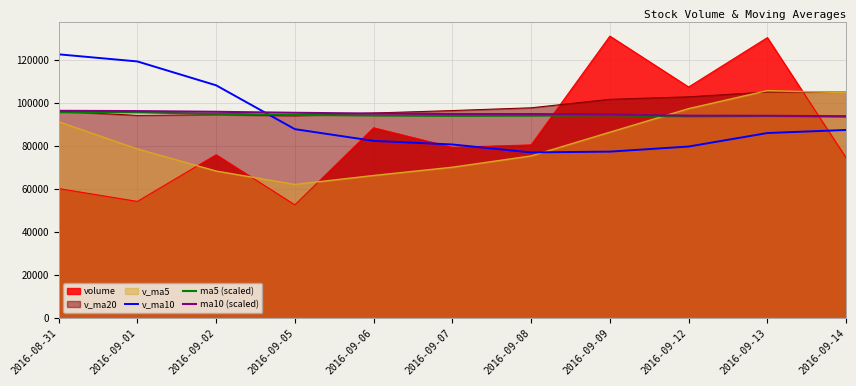

What is the lowest value of the v_ma10 series?

76813.9